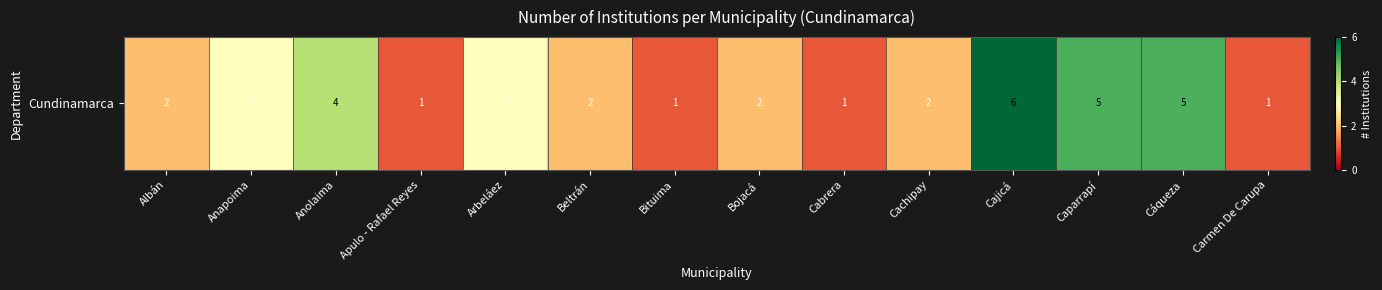

Reading left to right, what are all the values shown in this chart?

2	3	4	1	3	2	1	2	1	2	6	5	5	1